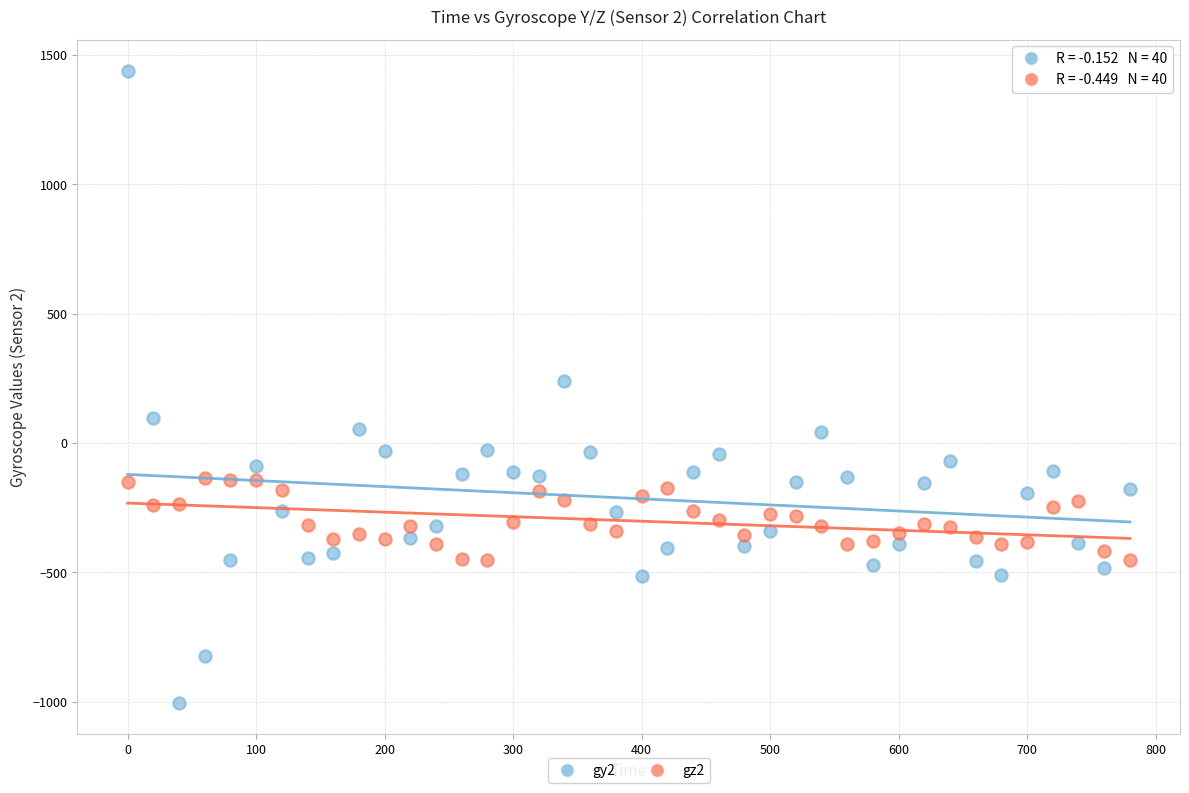

Which series has the largest Y range (max minus min)?

gy2